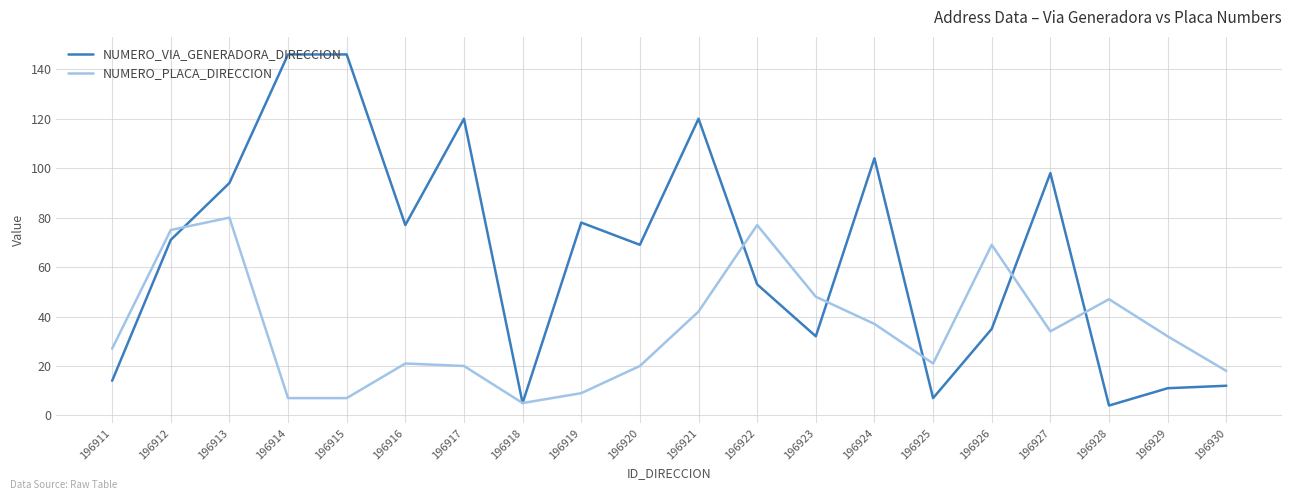

Is the value of NUMERO_VIA_GENERADORA_DIRECCION at 196912 greater than the value of NUMERO_PLACA_DIRECCION at 196925?

Yes